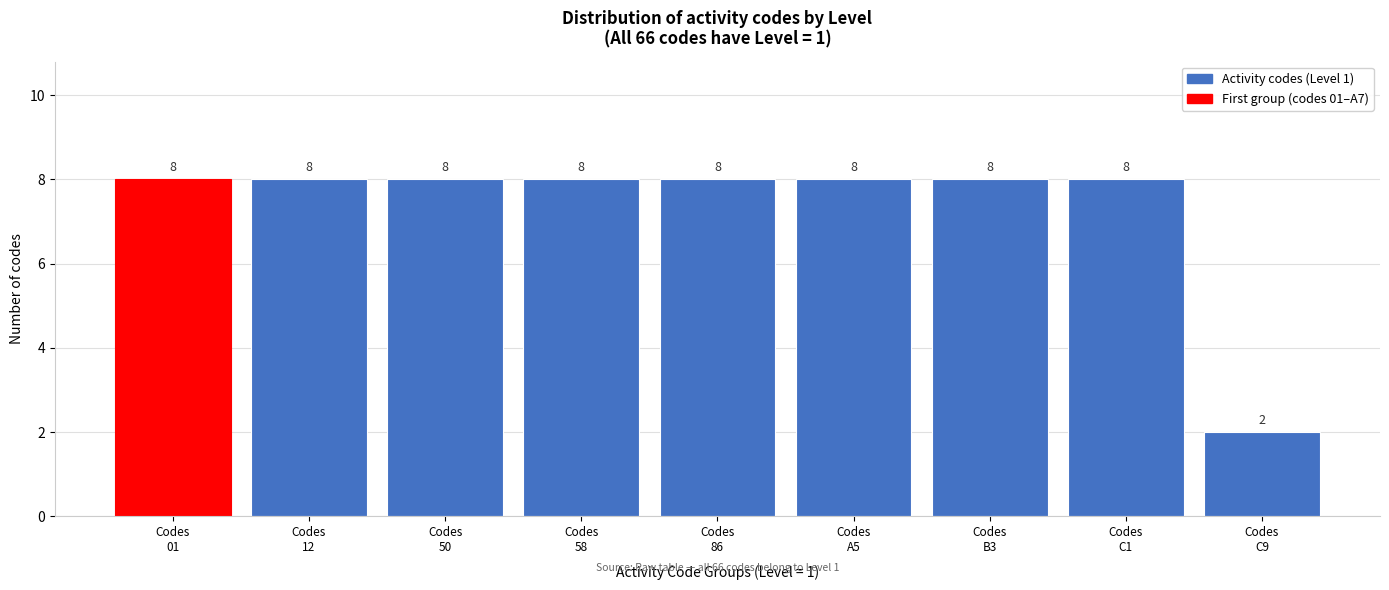

Reading left to right, transcribe all the data shown in this chart.

8	8	8	8	8	8	8	8	2